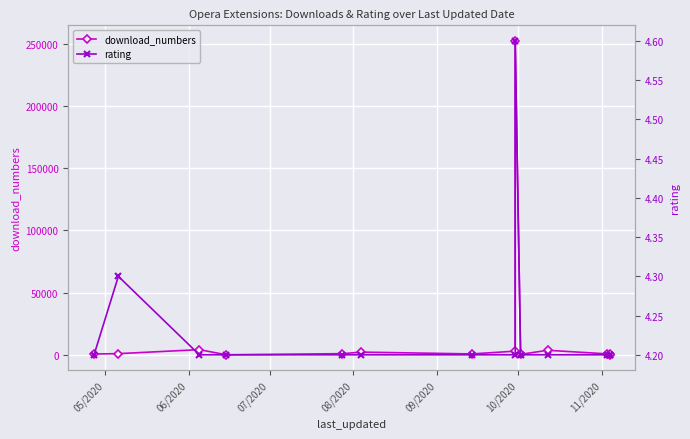

True or false: rating and download_numbers cross at least once.

False